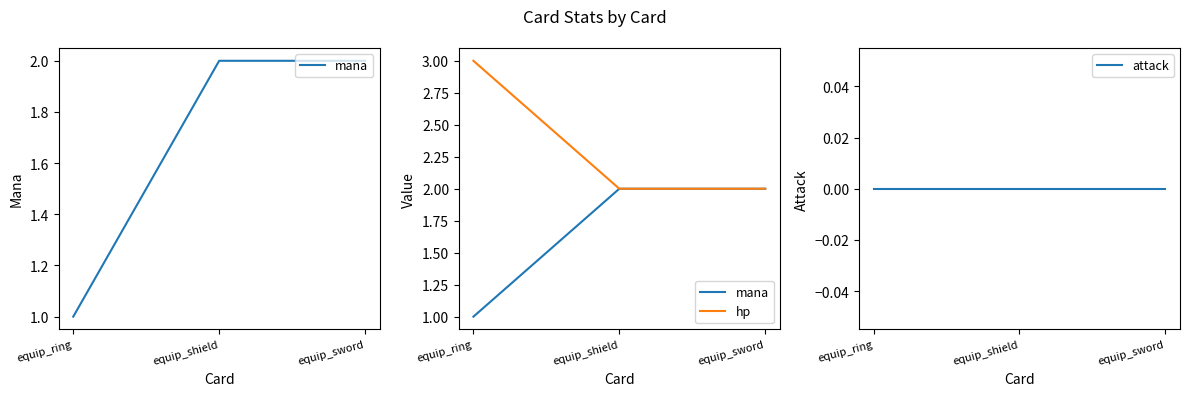

Which has a higher value, equip_ring or equip_sword?

equip_sword